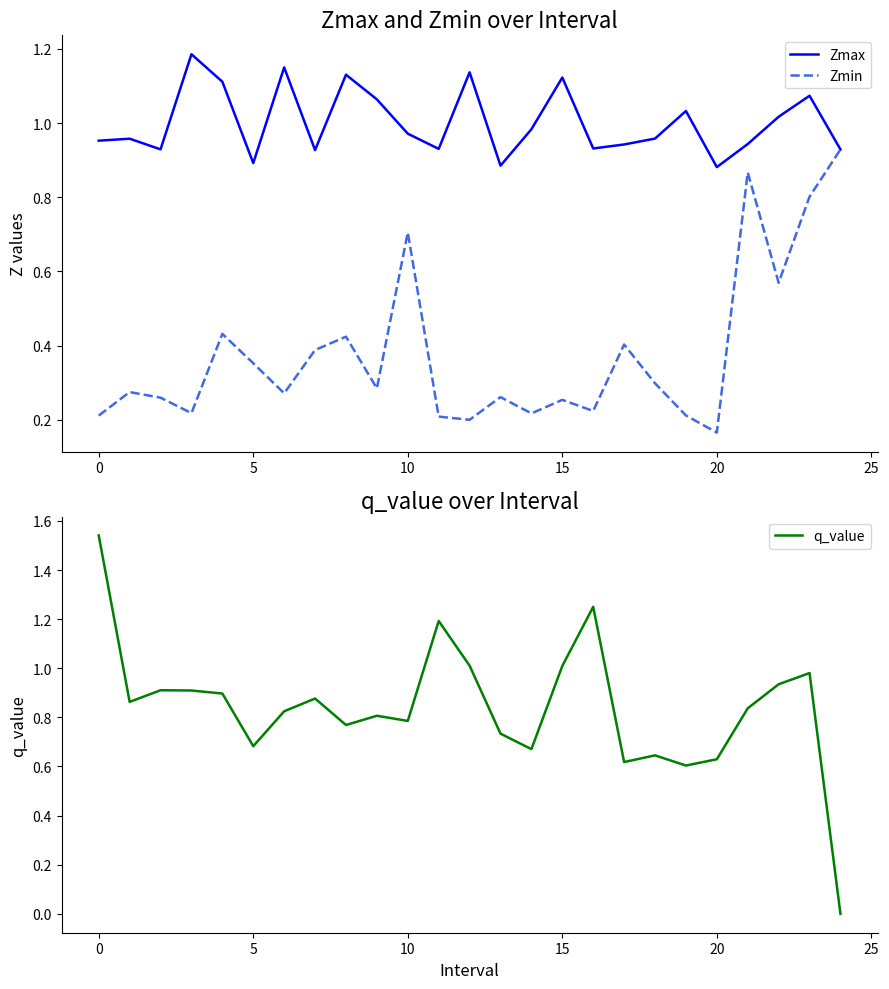

At which label is Zmin closest to 0?

20